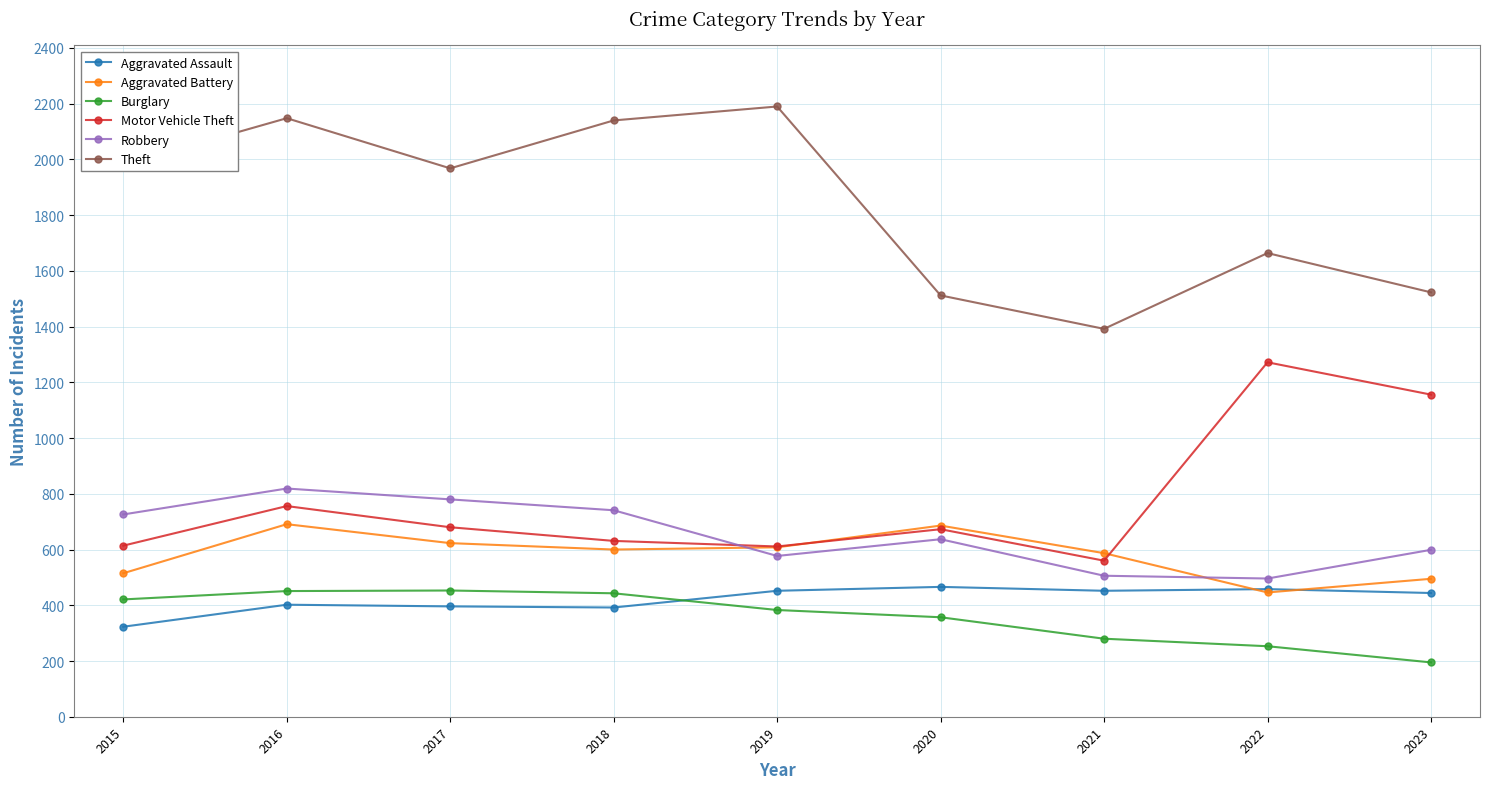

What is the value of the Theft point at the 3rd from the left?

1968